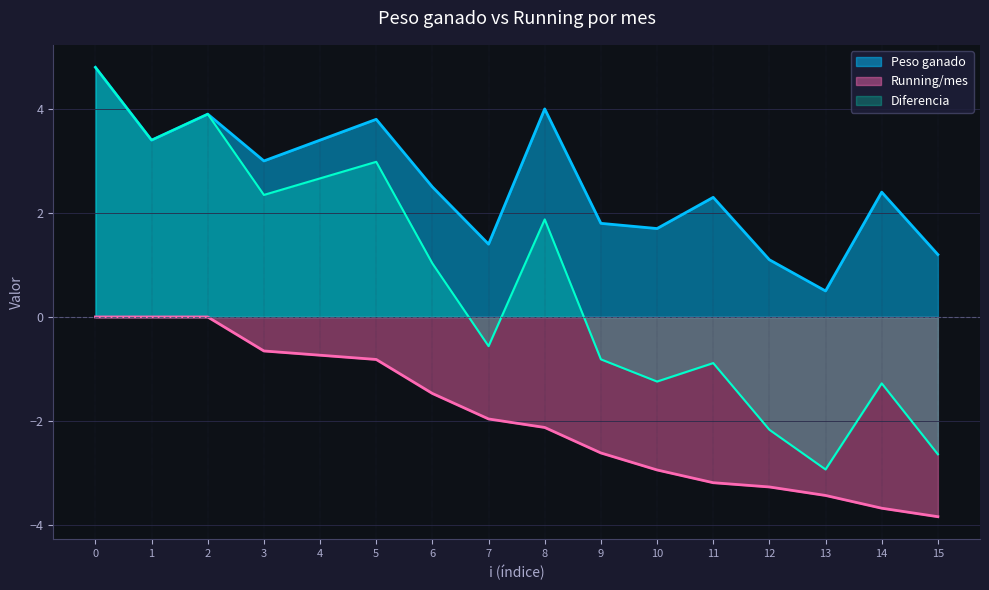

True or false: Peso ganado and Running/mes intersect in this chart.

False